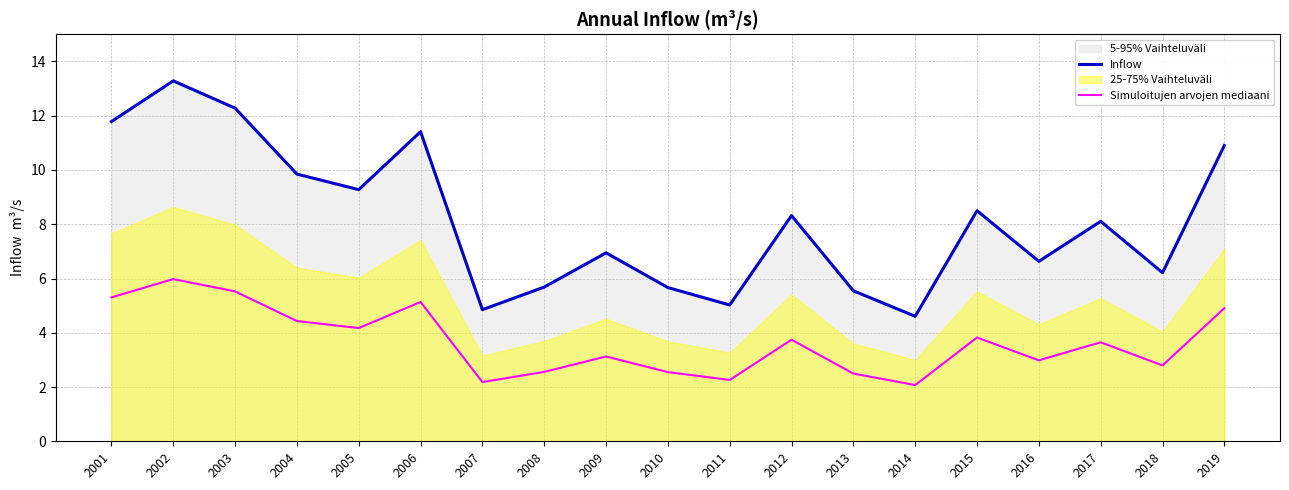

At which label does Simuloitujen arvojen mediaani reach its peak?

2002